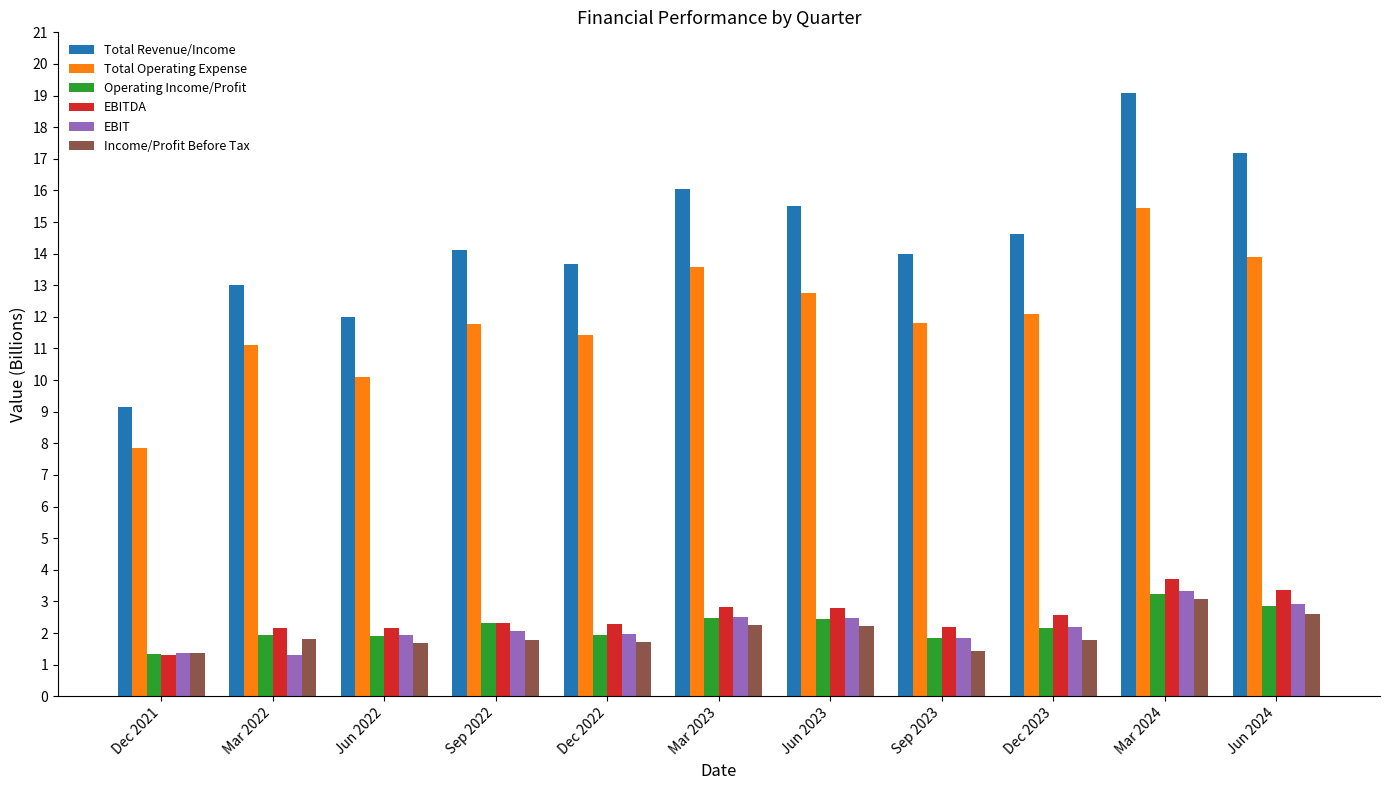

The value of Income/Profit Before Tax at Mar 2022 is 3.0. True or false?

False